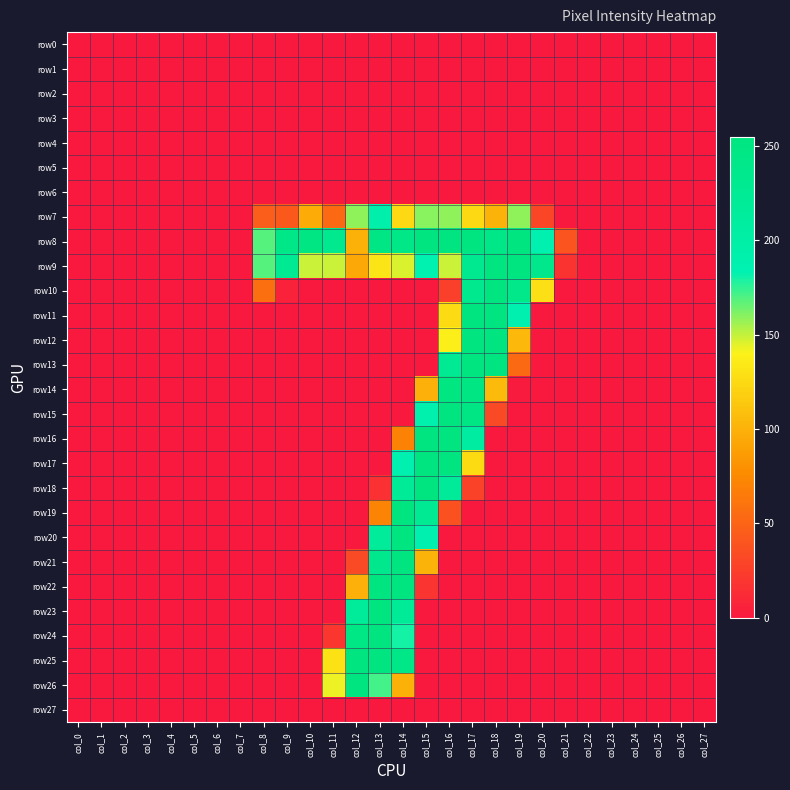

Rank the series at col_27 from highest to lowest value.

row0, row1, row2, row3, row4, row5, row6, row7, row8, row9, row10, row11, row12, row13, row14, row15, row16, row17, row18, row19, row20, row21, row22, row23, row24, row25, row26, row27